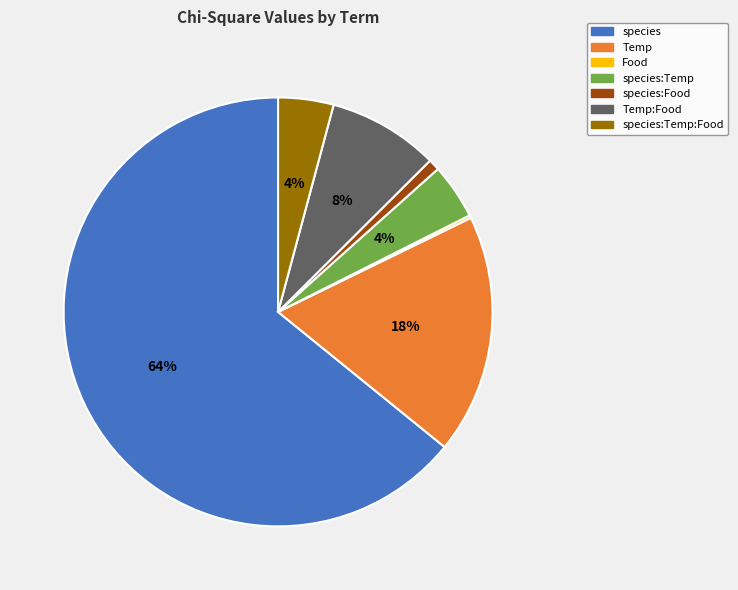

Which category has the biggest portion of the pie?

species